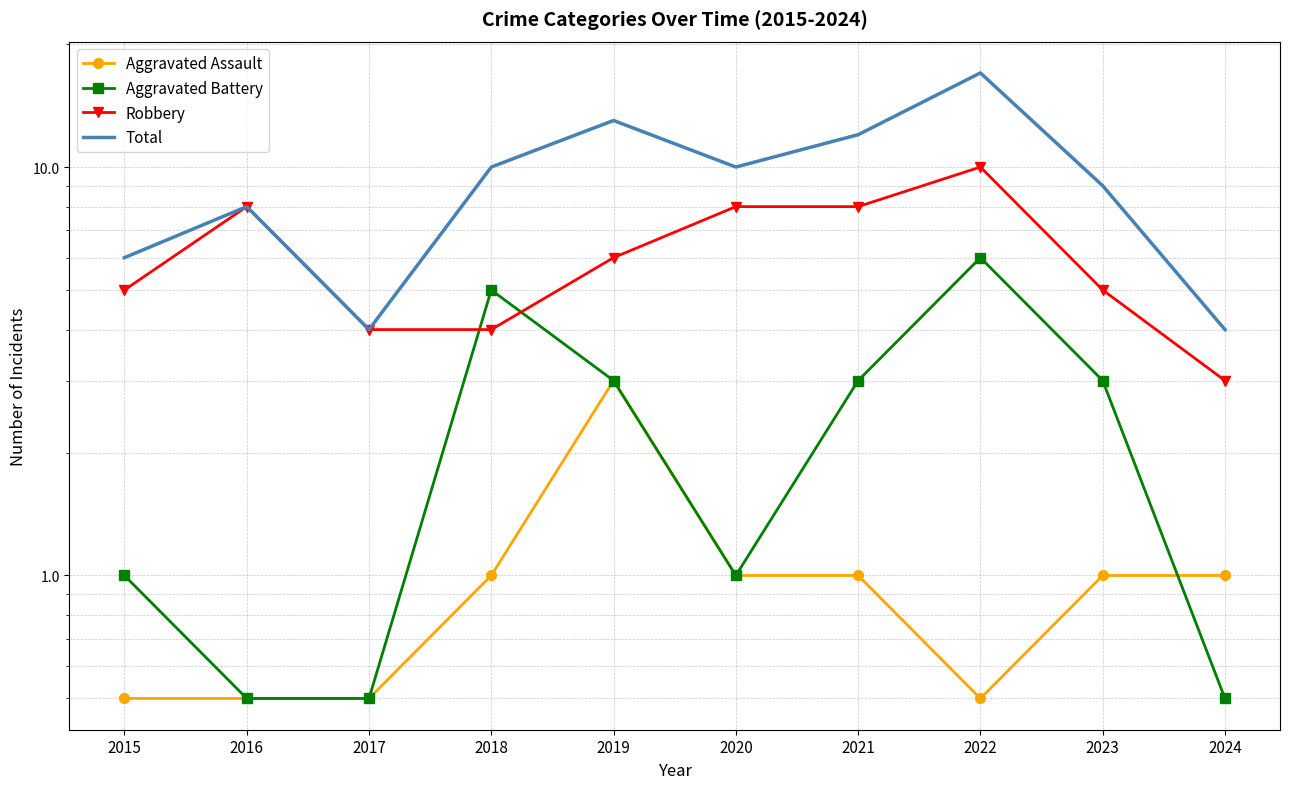

At how many categories does at least one series exceed 0?

10